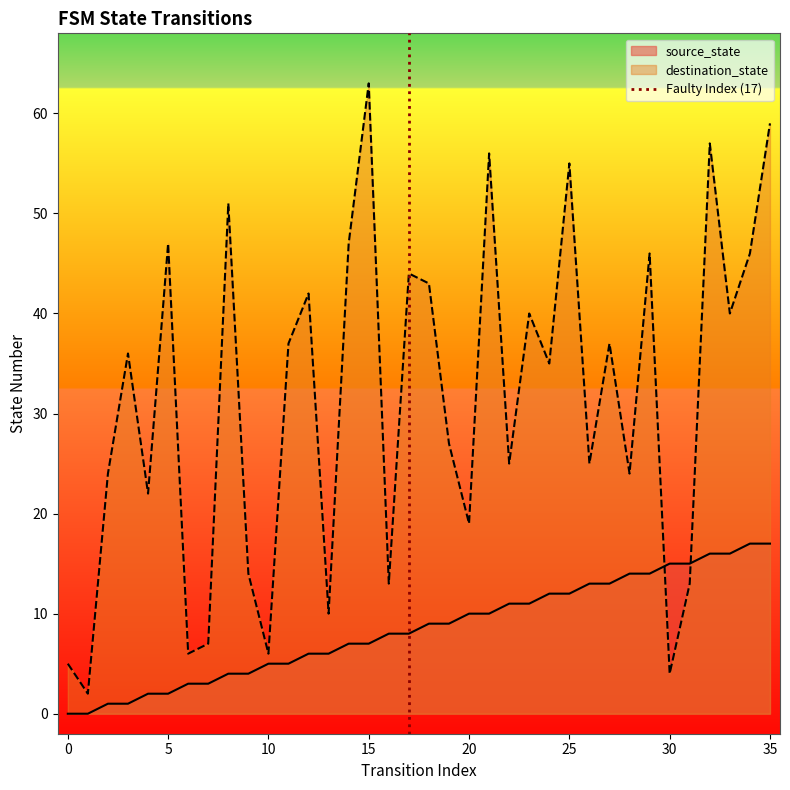

The source_state series shows 15 at 30. True or false?

True